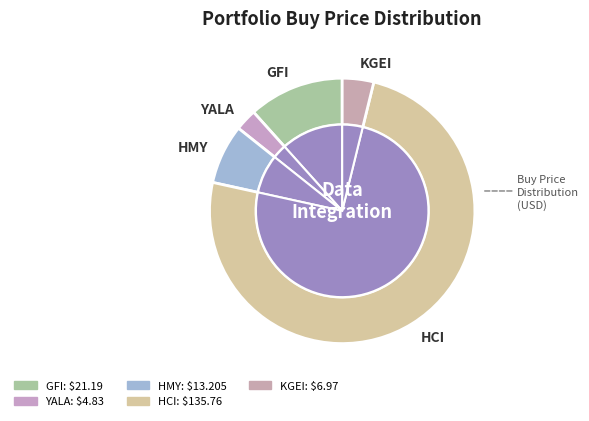

Which category has the smallest portion of the pie?

YALA